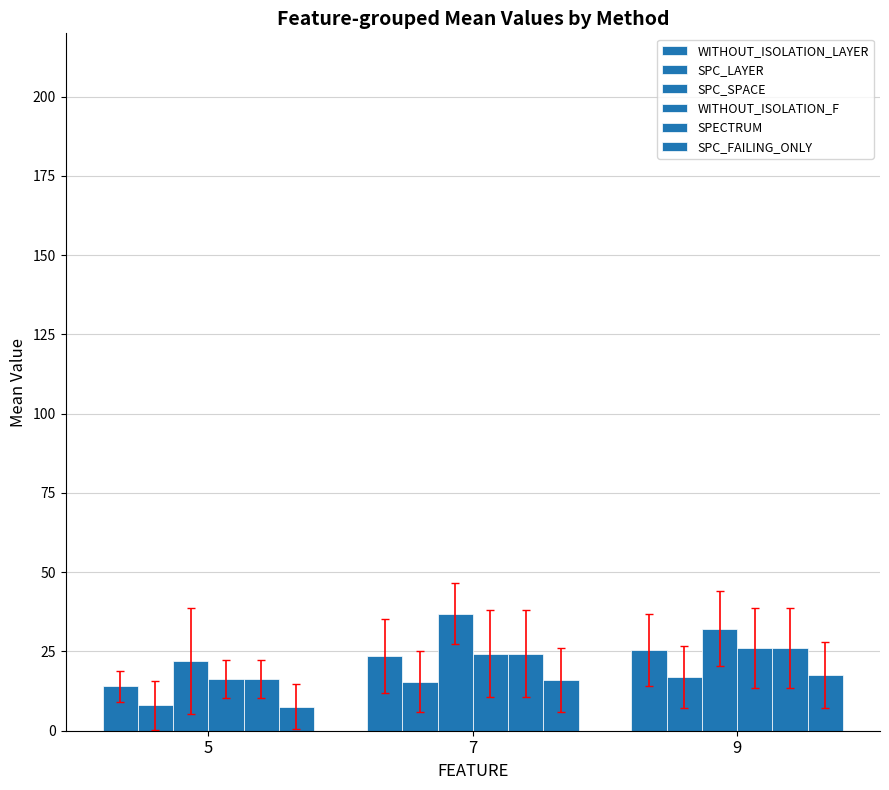

At how many categories does at least one series exceed 22?

2